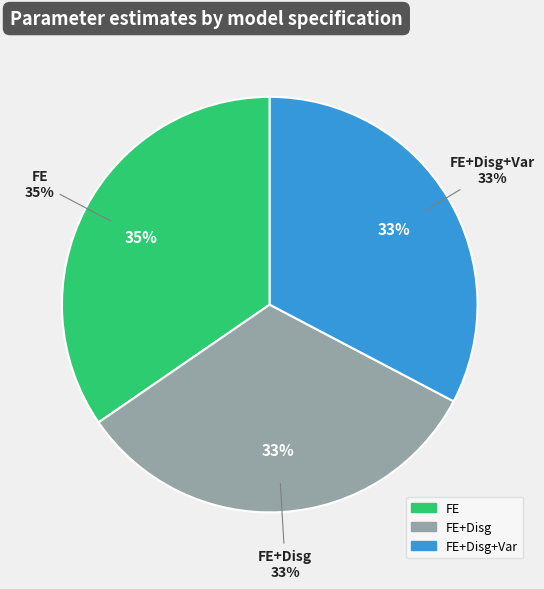

What percentage is the FE slice, to the nearest percent?

35%